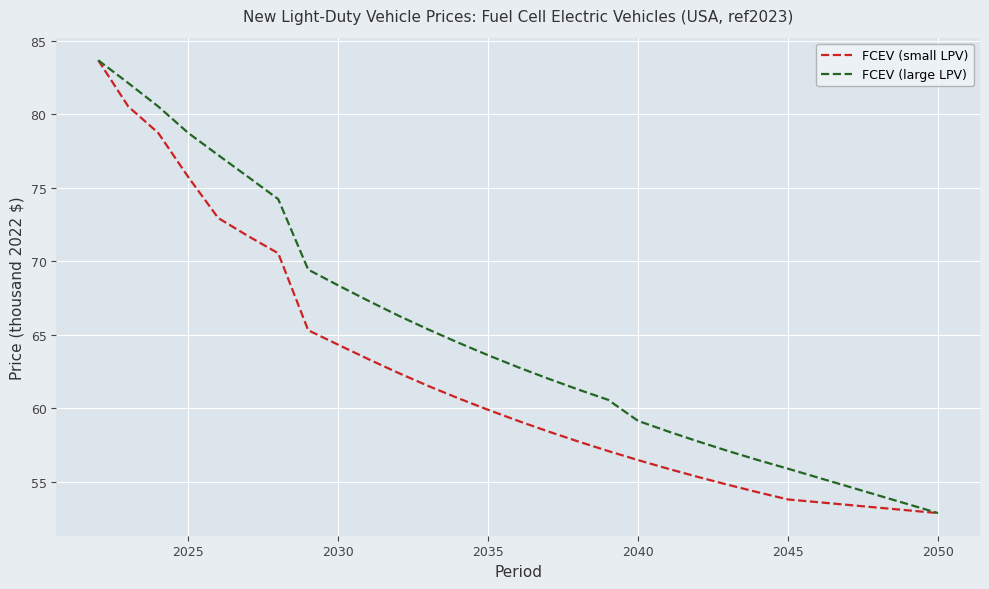

What is the minimum value for FCEV (large LPV)?

52.9